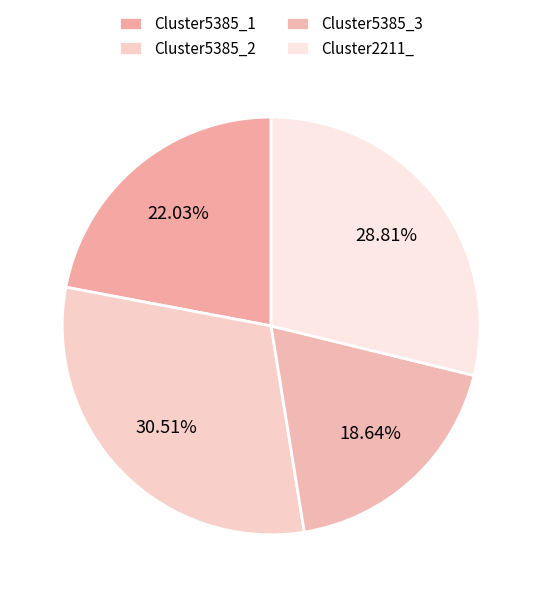

How many slices are in this pie chart?

4